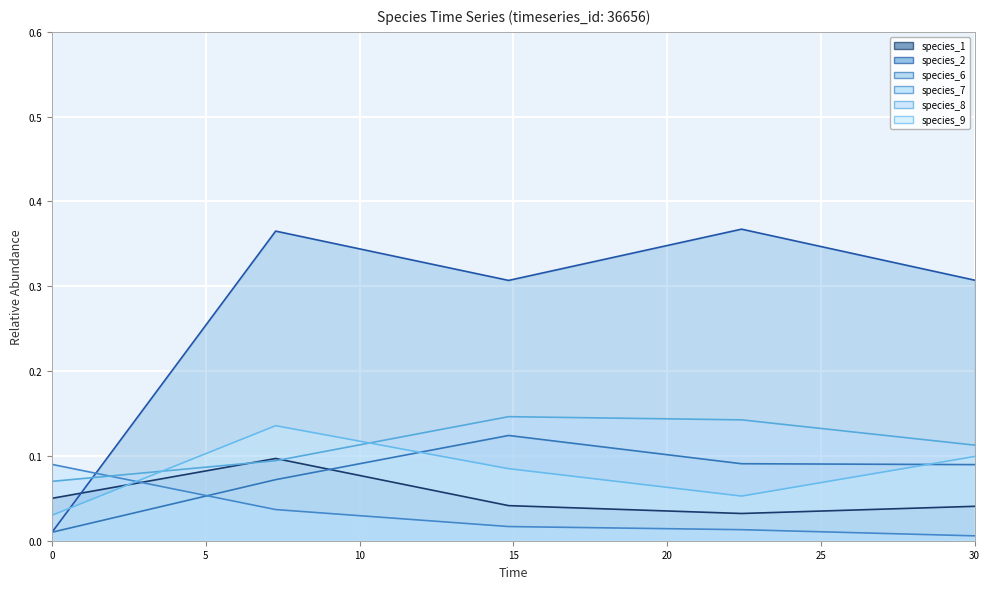

Between 0 and 5, which series saw the biggest shift?

species_2 line